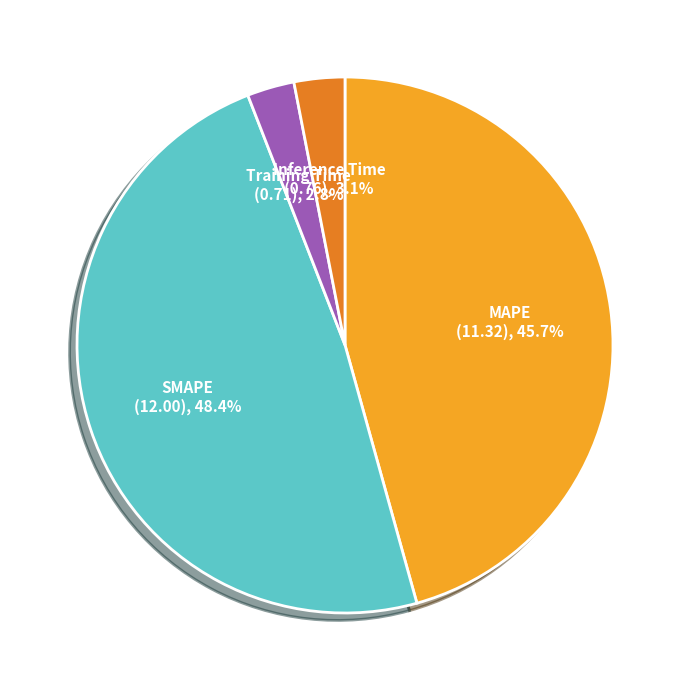

Do Training Time and Inference Time together represent more than half of the pie?

No